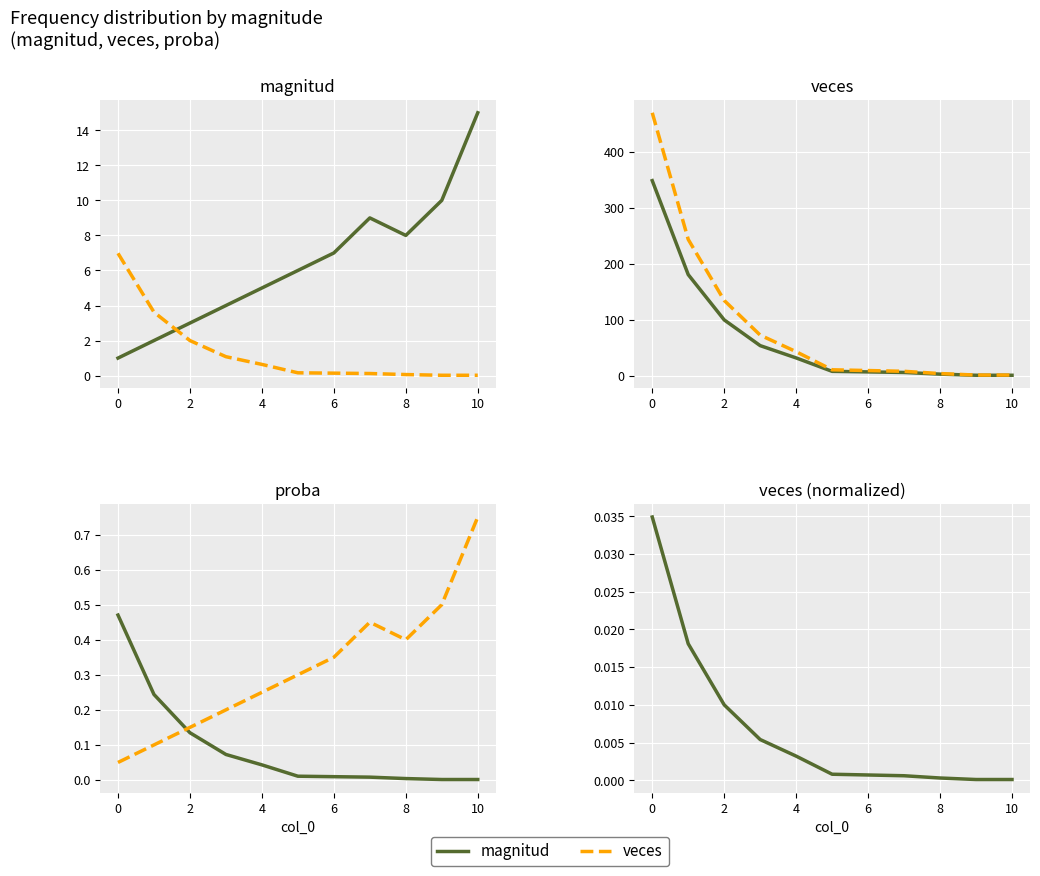

What is the value of the proba (×1000) point at the 3rd from the left?

134.8